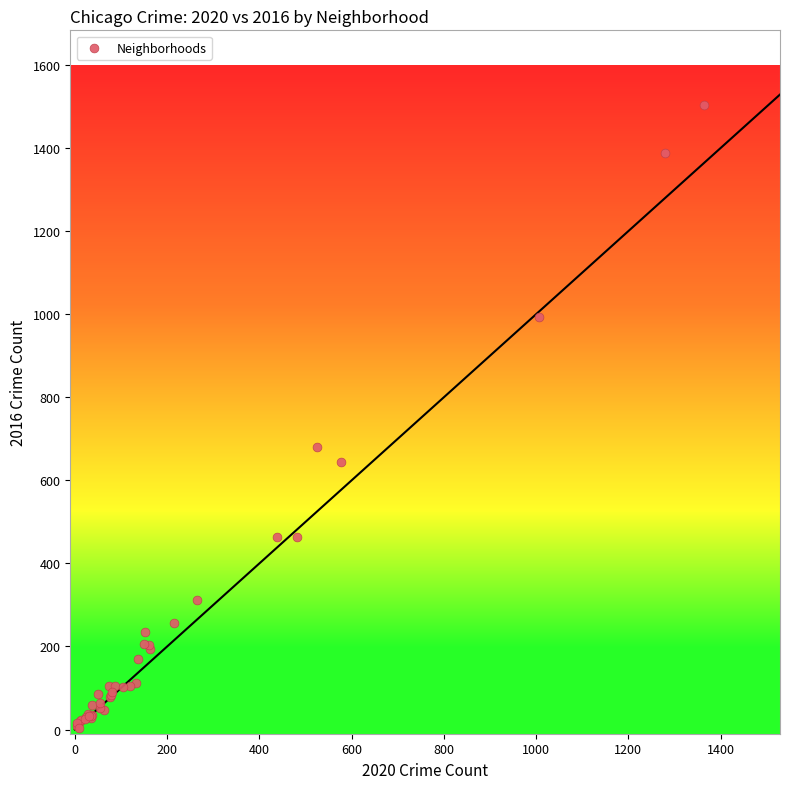

What Y value in the scatter plot is closest to 753?

680